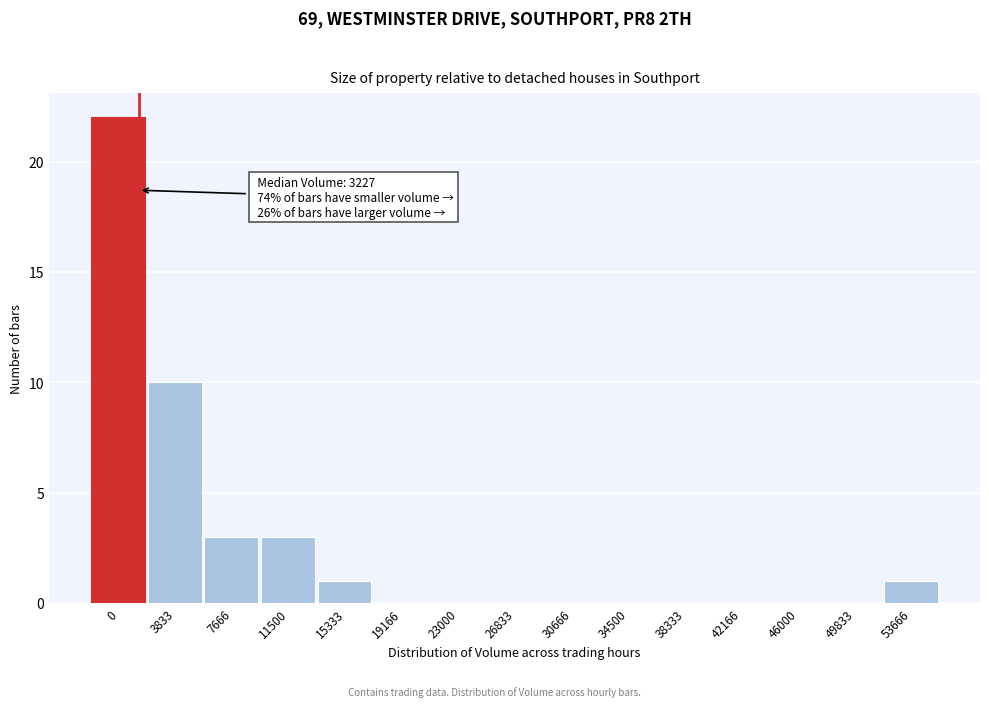

Reading left to right, transcribe all the data shown in this chart.

0=22	3833=10	7666=3	11500=3	15333=1	19166=0	23000=0	26833=0	30666=0	34500=0	38333=0	42166=0	46000=0	49833=0	53666=1